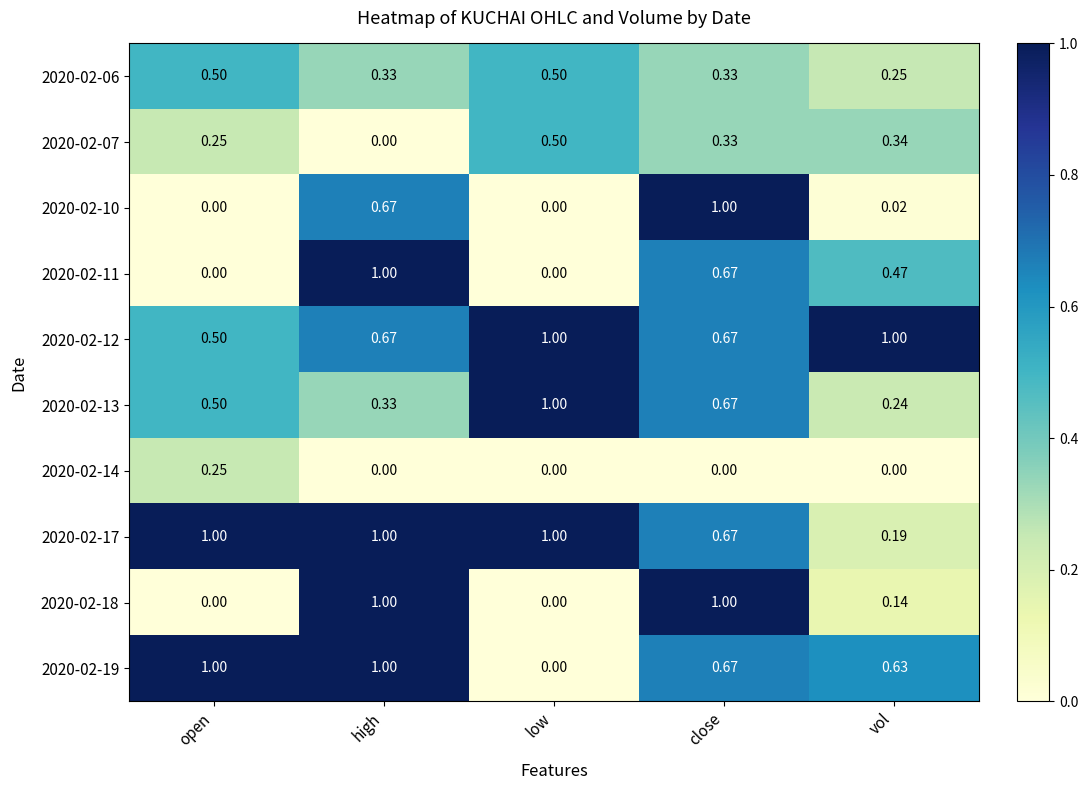

Rank the categories by 2020-02-13 value from lowest to highest.

vol, high, open, close, low